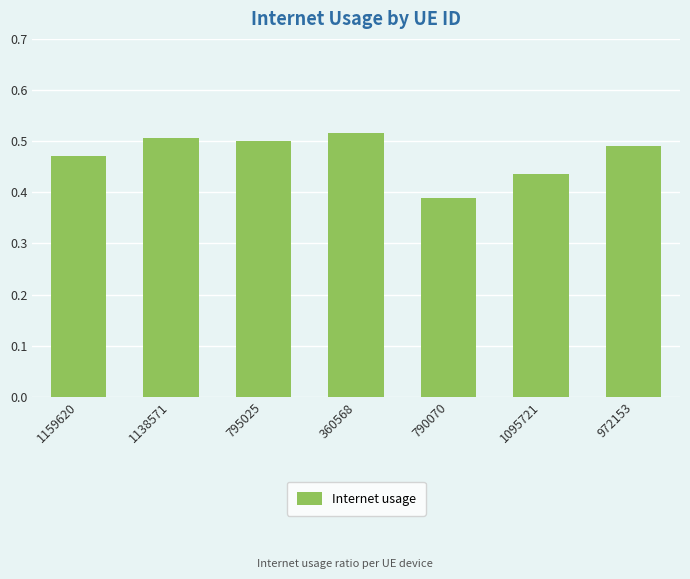

How many values are between 0 and 1?

7